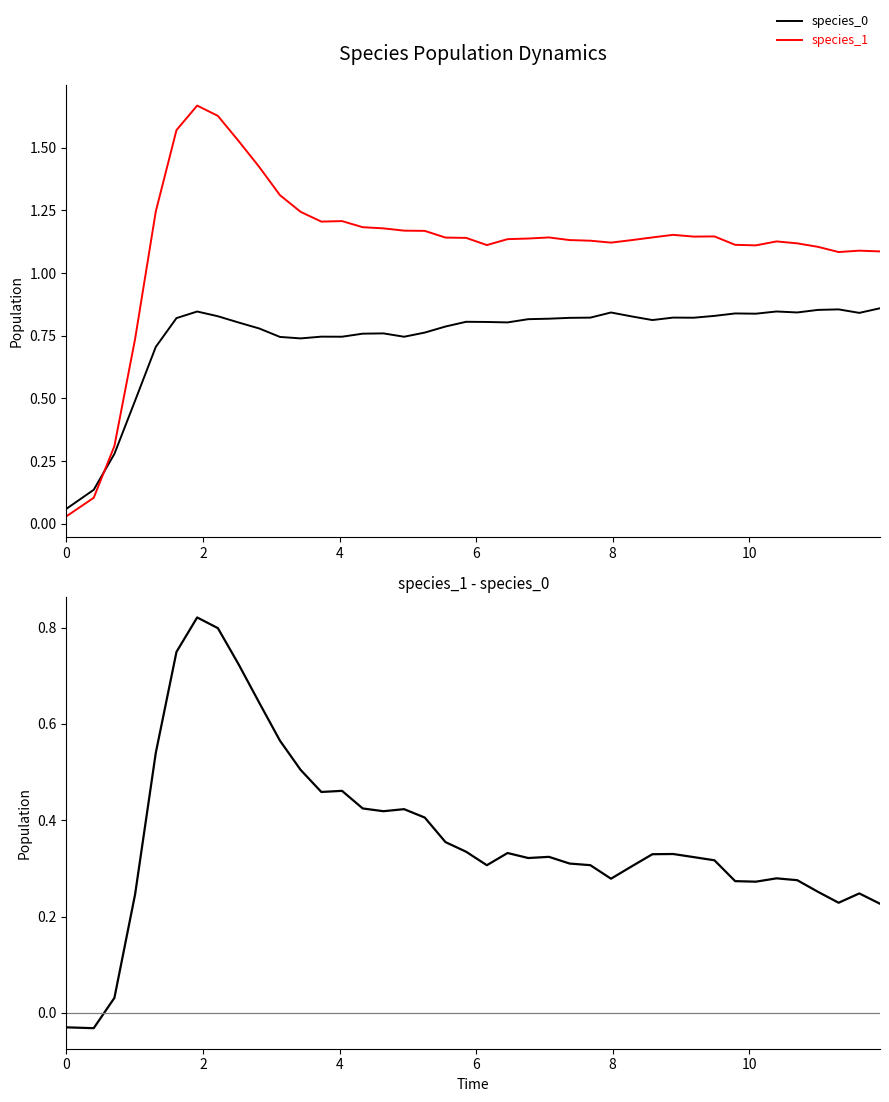

List the series in order of their peak value, highest first.

species_1, species_0, species_1 - species_0